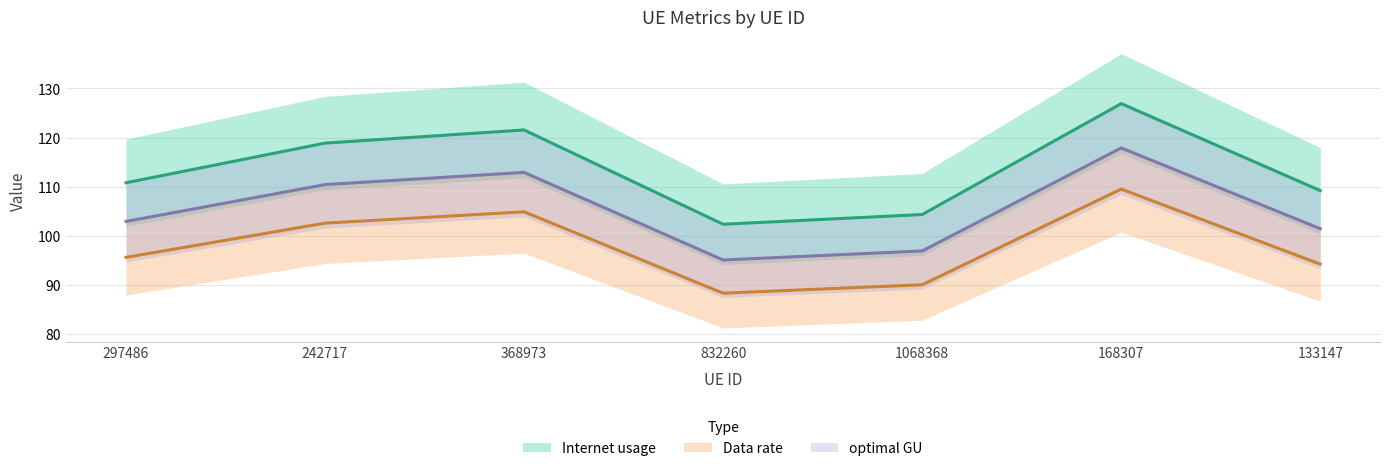

In Data rate, how many points are higher than both neighbors (excluding endpoints)?

2